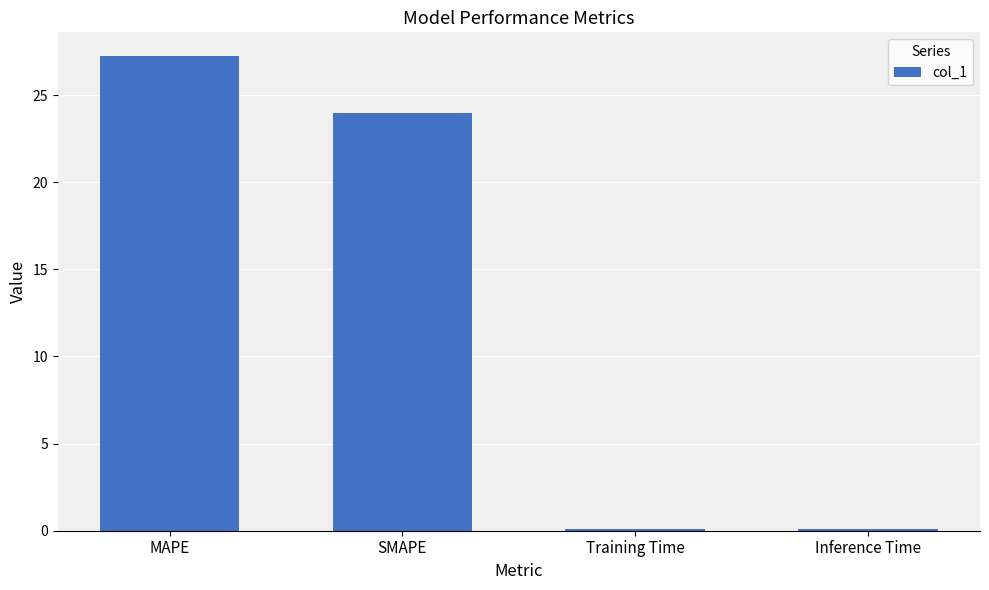

The chart shows a value of 15.5 at MAPE. True or false?

False